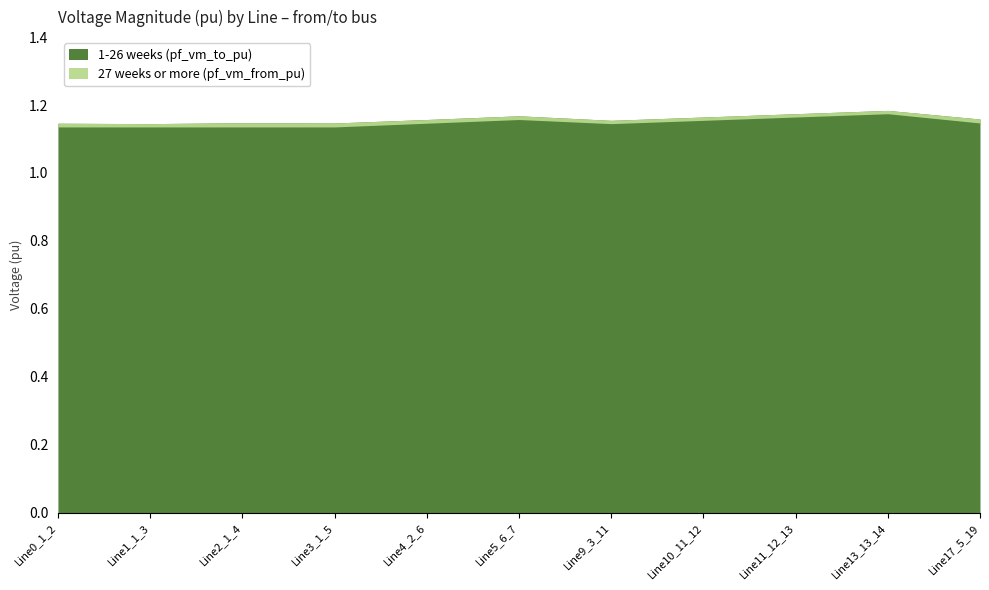

True or false: 1-26 weeks (pf_vm_to_pu) and 27 weeks or more (pf_vm_from_pu) cross at least once.

False